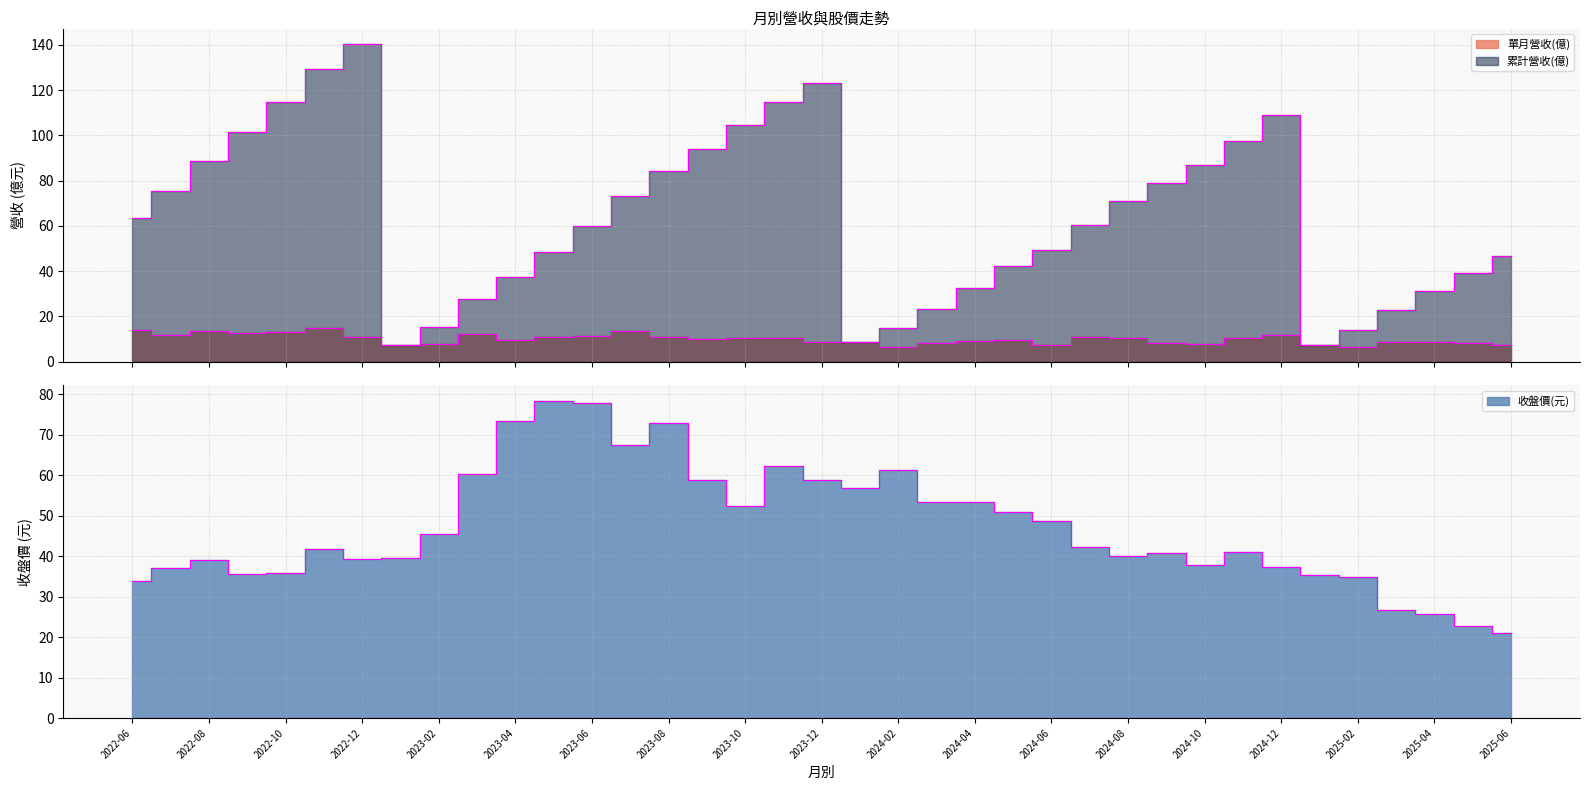

Rank the series at 2024-04 from highest to lowest value.

收盤價(元), 累計營收(億), 單月營收(億)